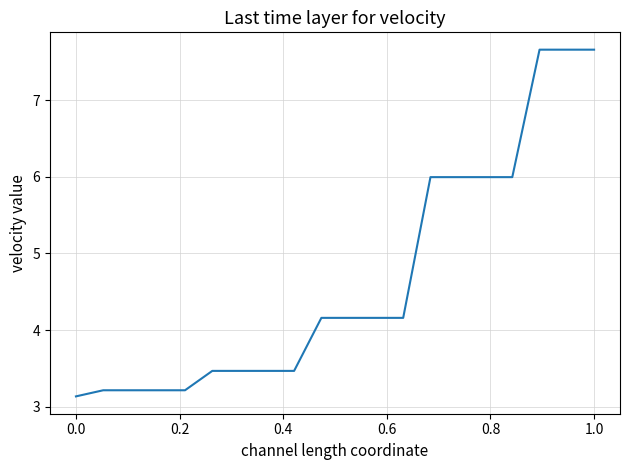

What is the smallest value displayed?

3.1